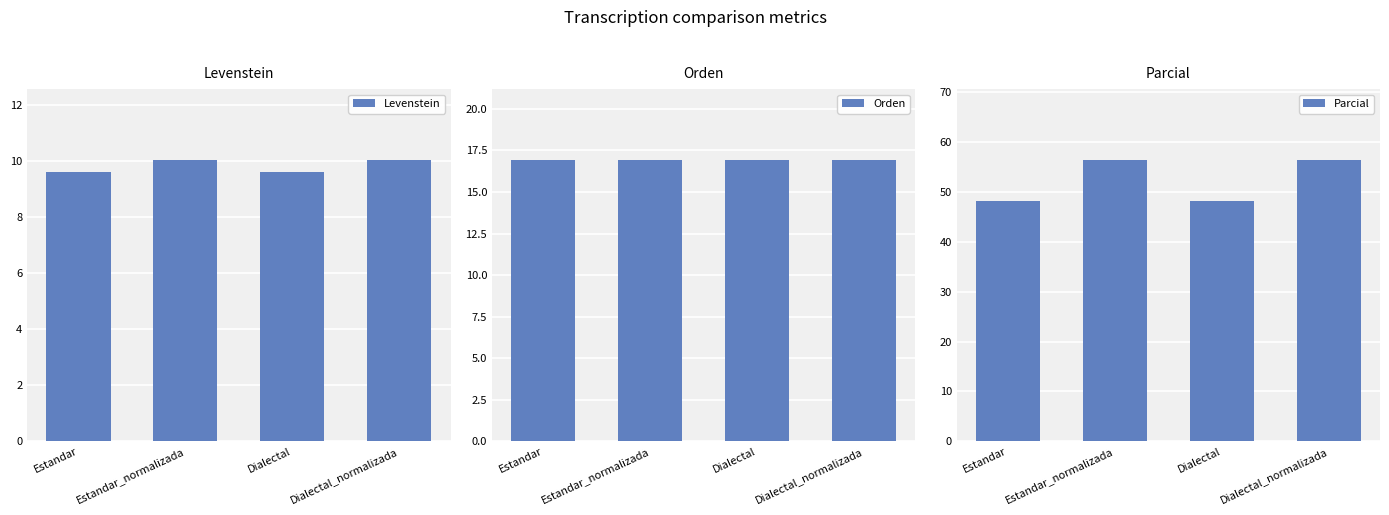

How many groups of bars are there?

4